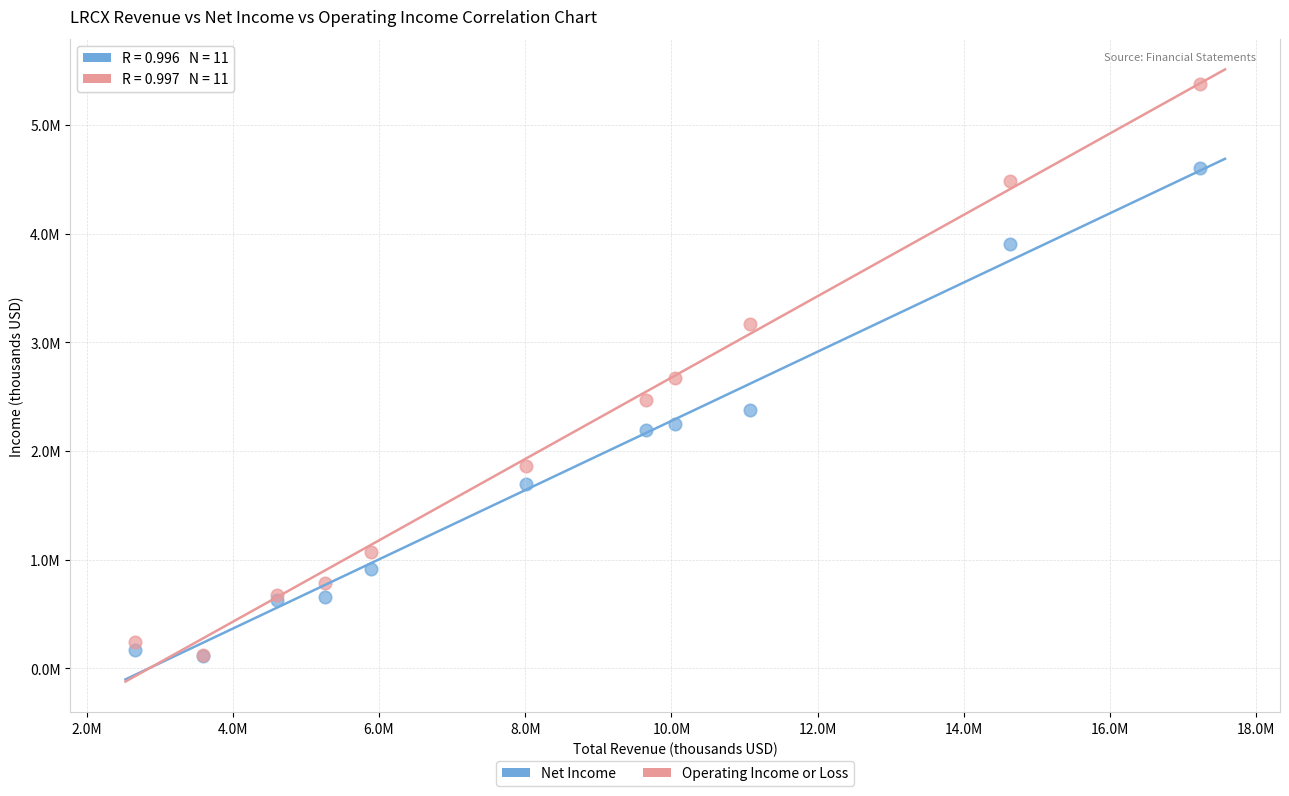

What are all the series names shown in the legend?

Net Income, Operating Income or Loss